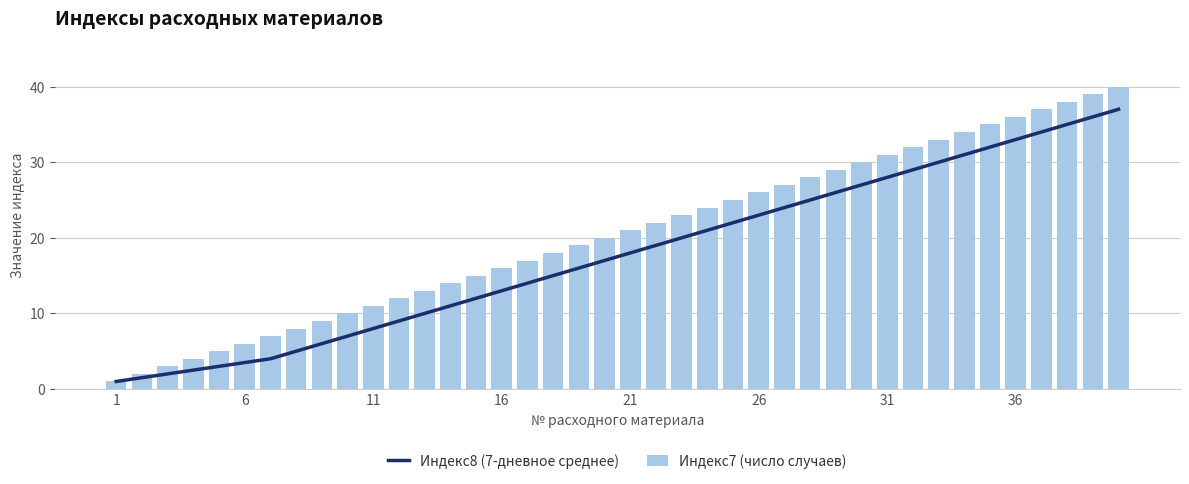

Which series has the largest range (max minus min)?

Индекс7 (число случаев)